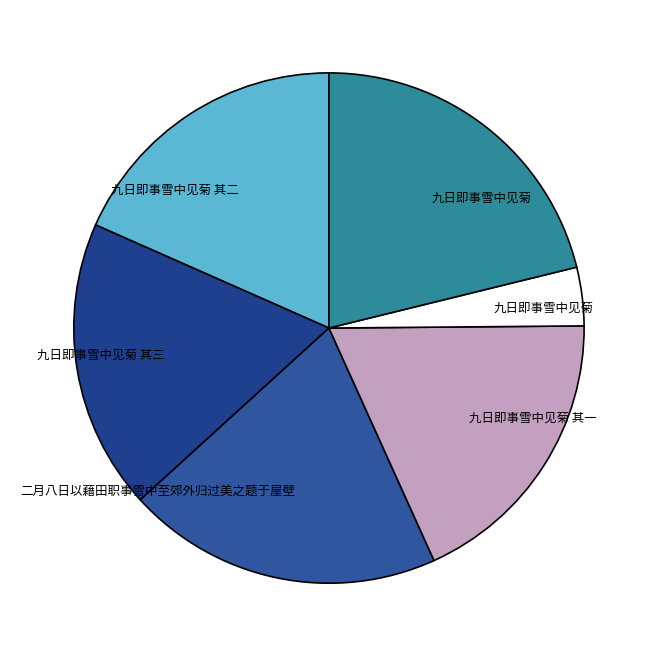

How many segments does this pie chart have?

6